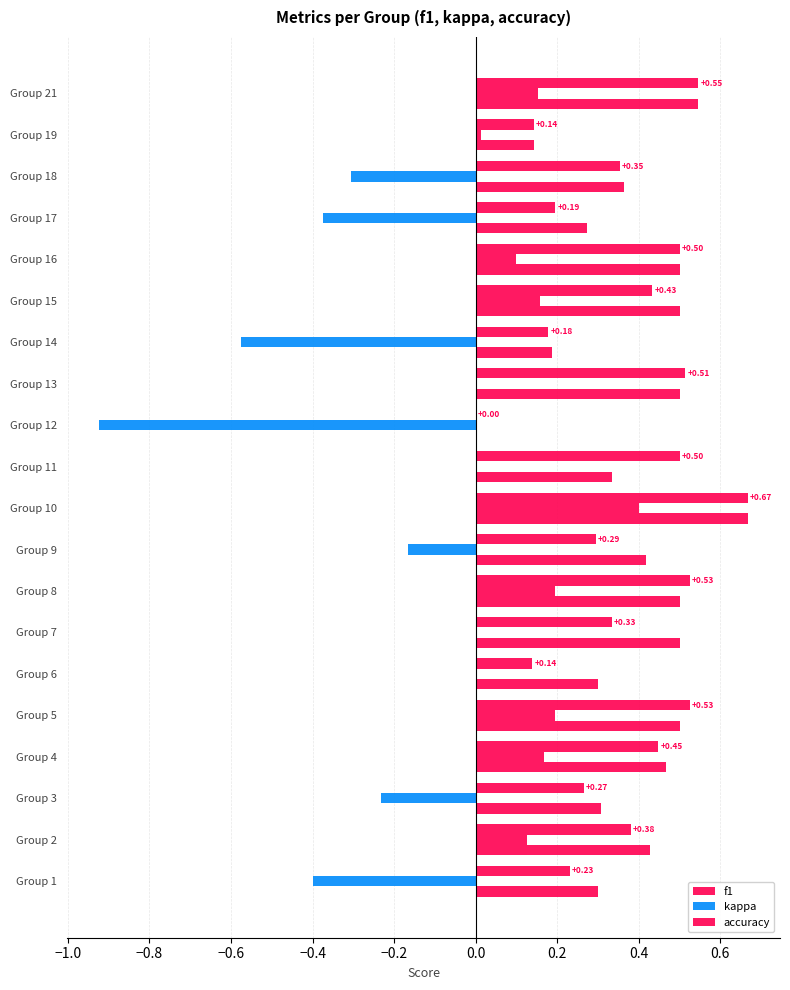

Reading left to right, list all the values displayed in this chart.

f1: 0.2	0.4	0.3	0.4	0.5	0.1	0.3	0.5	0.3	0.7	0.5	0.0	0.5	0.2	0.4	0.5	0.2	0.4	0.1	0.5
kappa: -0.4	0.1	-0.2	0.2	0.2	0.0	0.0	0.2	-0.2	0.4	0.0	-0.9	0.0	-0.6	0.2	0.1	-0.4	-0.3	0.0	0.2
accuracy: 0.3	0.4	0.3	0.5	0.5	0.3	0.5	0.5	0.4	0.7	0.3	0.0	0.5	0.2	0.5	0.5	0.3	0.4	0.1	0.5